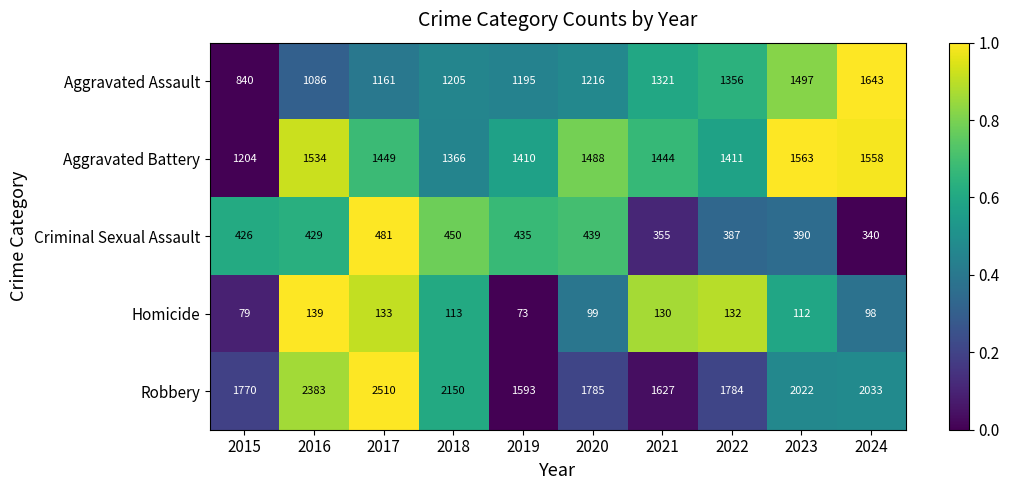

Which category has the highest value across all series?

2017